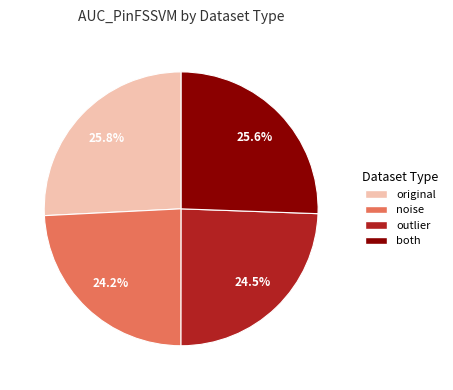

What is the ratio of the value at original to the value at outlier?

1.1